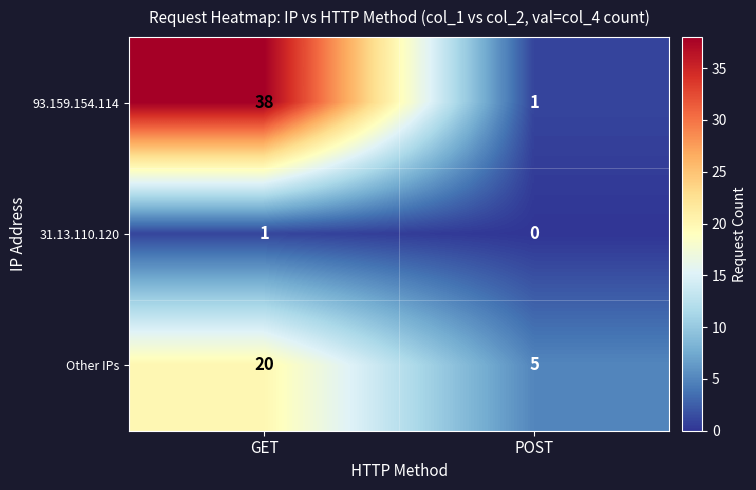

What is the sum of the 93.159.154.114 values at POST and GET?

39